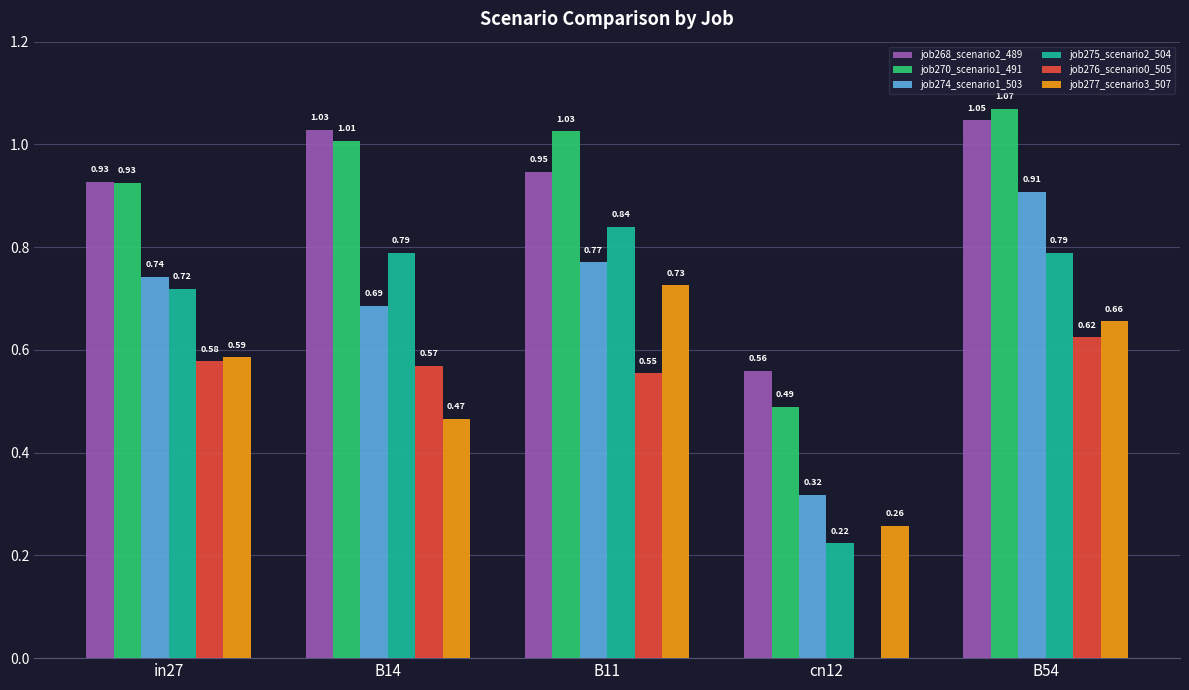

How many series are shown in this chart?

6